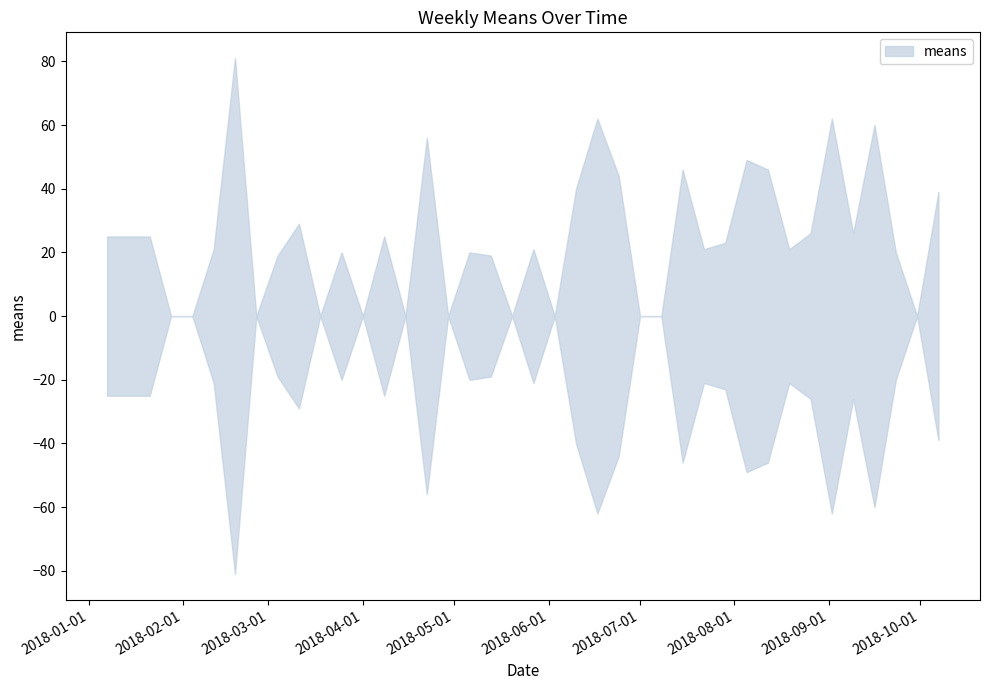

The chart shows a value of 0 at 2018-01-28. True or false?

True